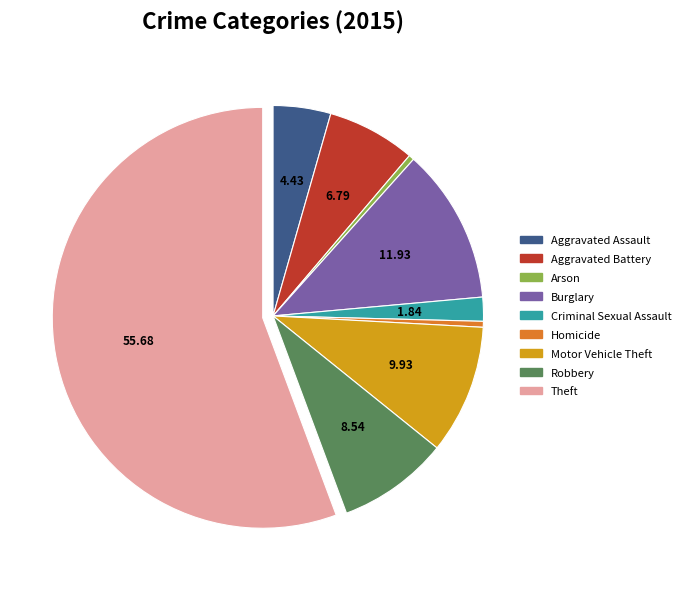

Which category has the biggest portion of the pie?

Theft